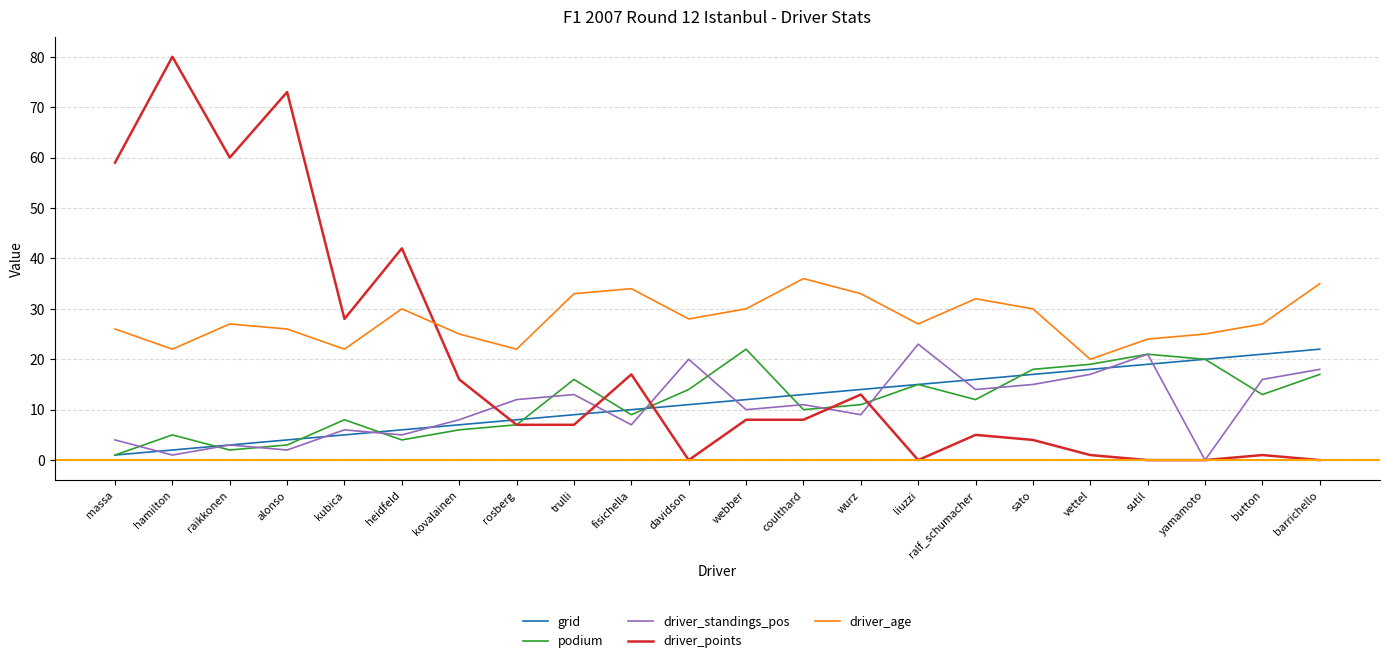

True or false: grid and podium intersect in this chart.

True